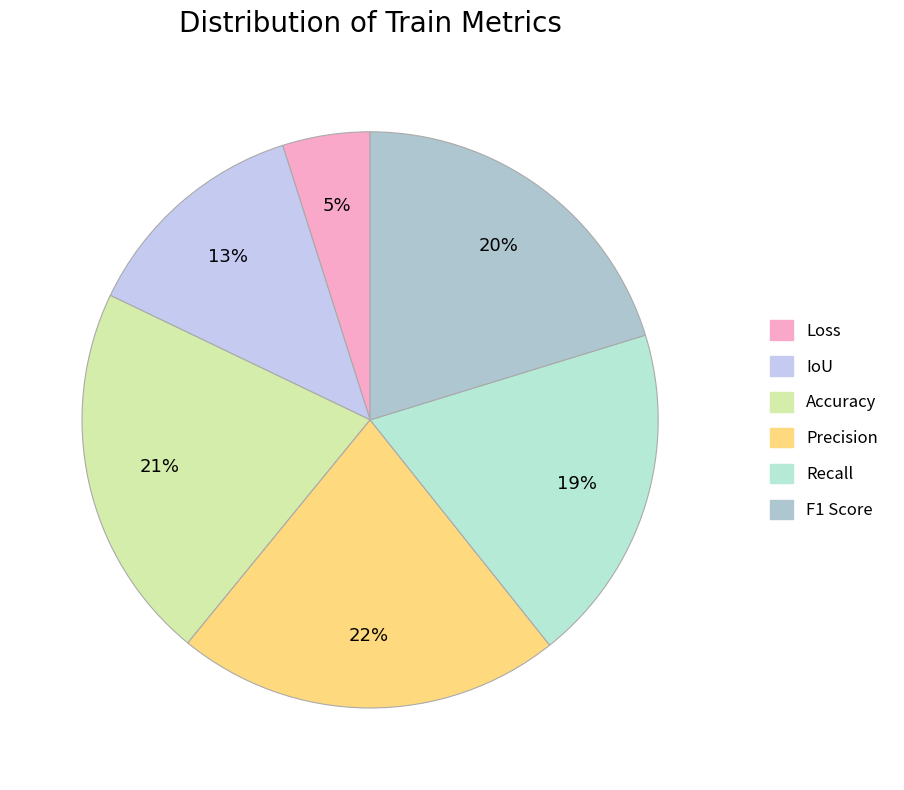

Rank the categories by value from highest to lowest.

Precision, Accuracy, F1 Score, Recall, IoU, Loss